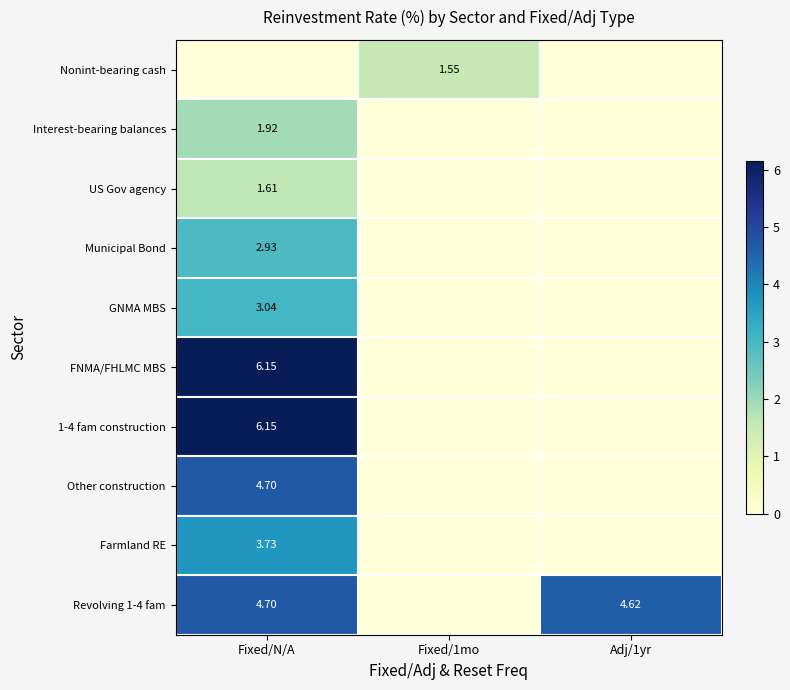

The value of Farmland RE at Fixed/1mo is 0.0. True or false?

True